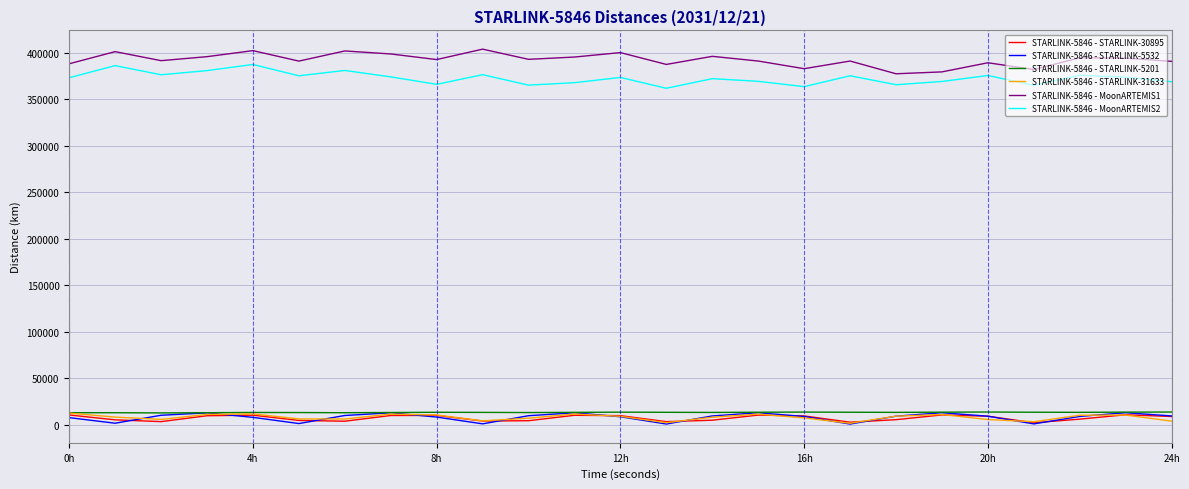

What is the maximum value for STARLINK-5846 - STARLINK-31633?

12682.8